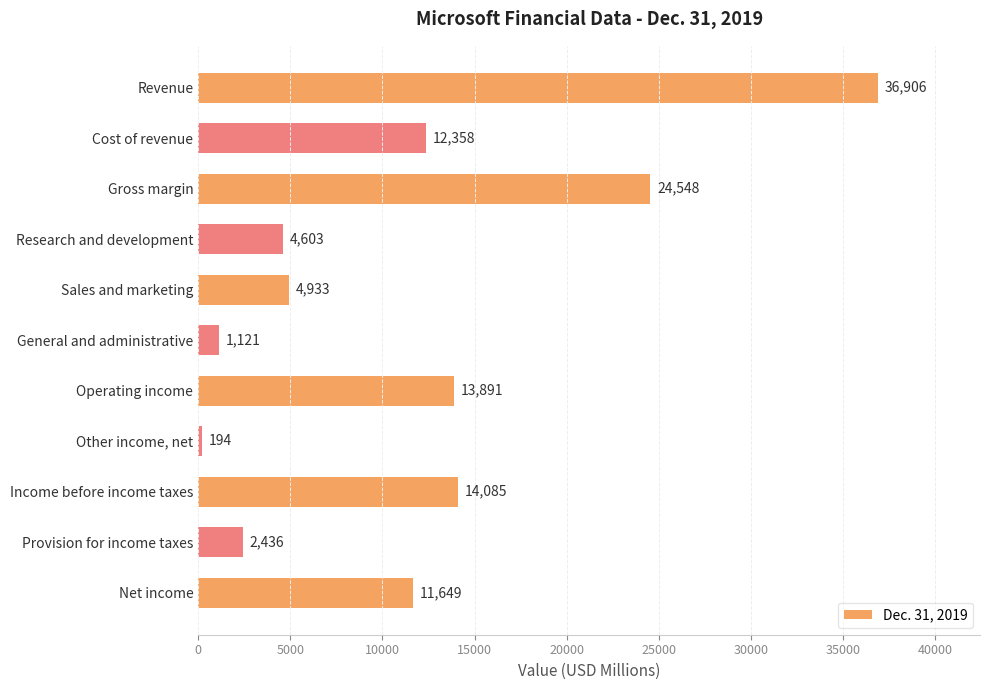

What is the ratio of the value at Gross margin to the value at Sales and marketing?

5.0